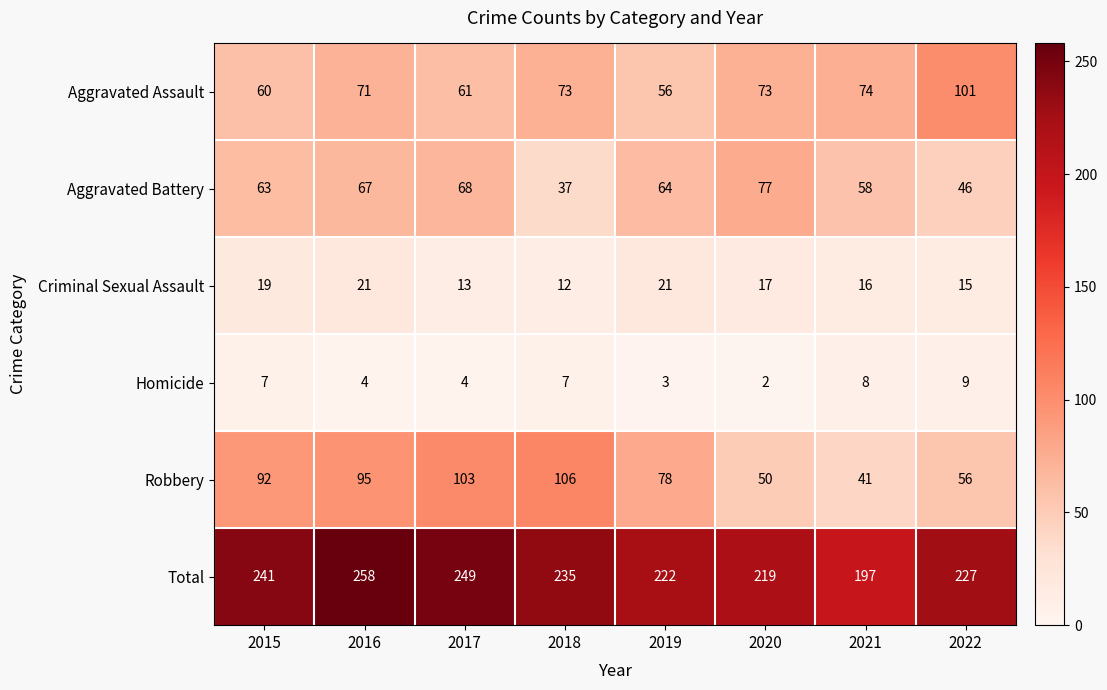

What is the difference between the highest and lowest values at 2016?

254